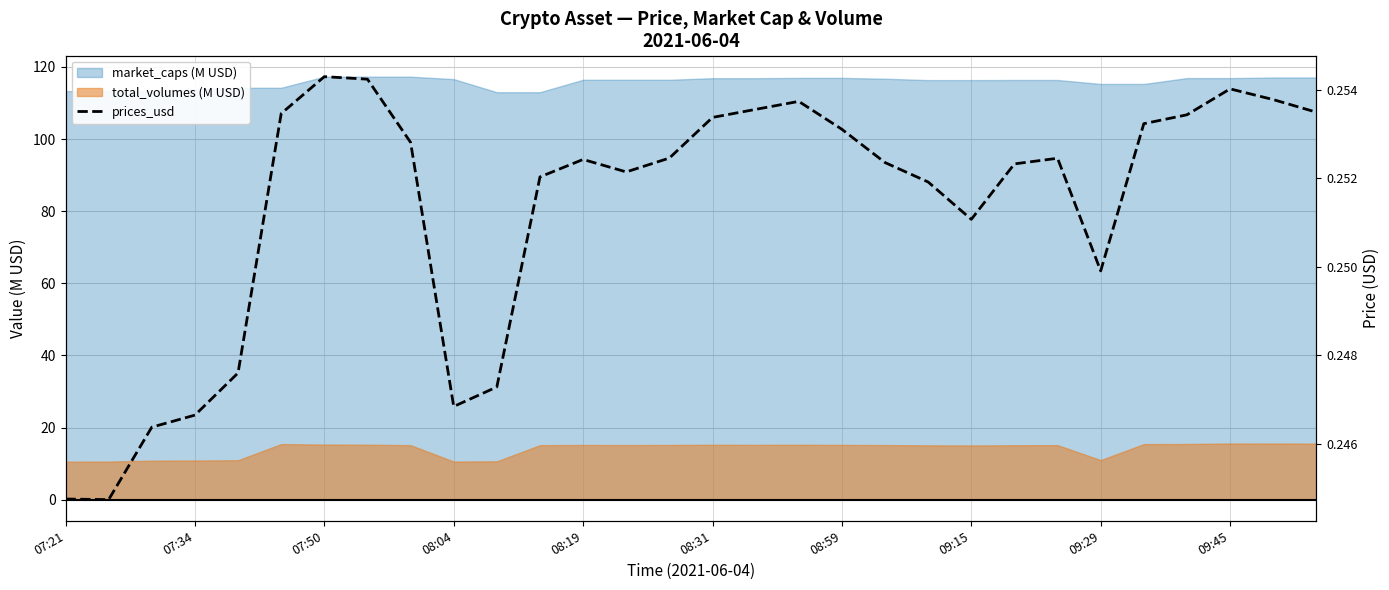

True or false: the data has more than 0 interior local peaks.

True